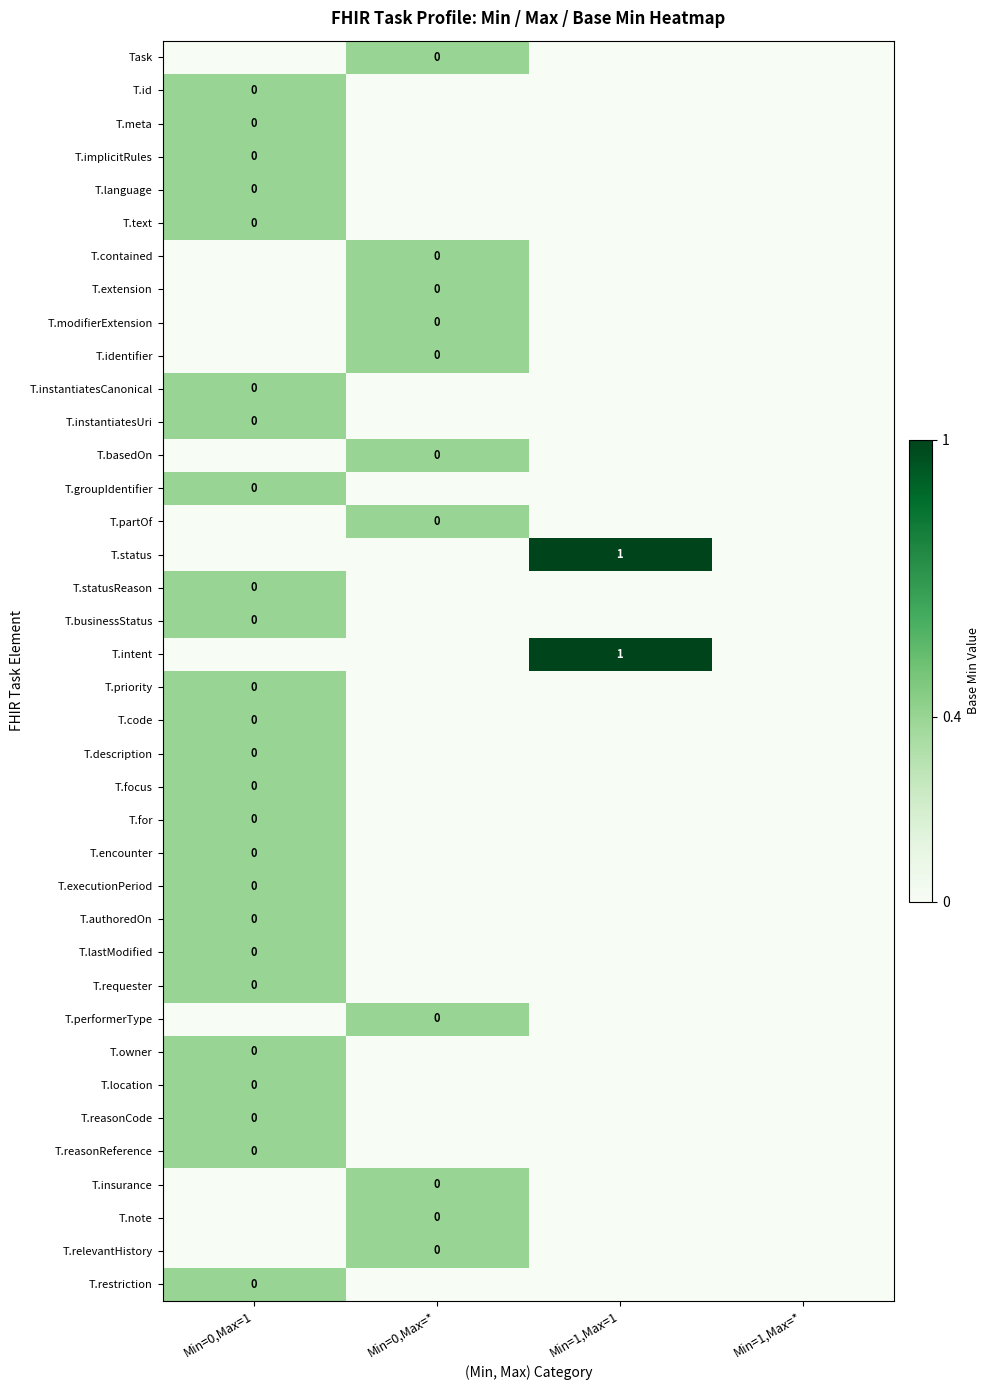

Rank the categories by T.intent value from highest to lowest.

Min=1,Max=1, Min=0,Max=1, Min=0,Max=*, Min=1,Max=*